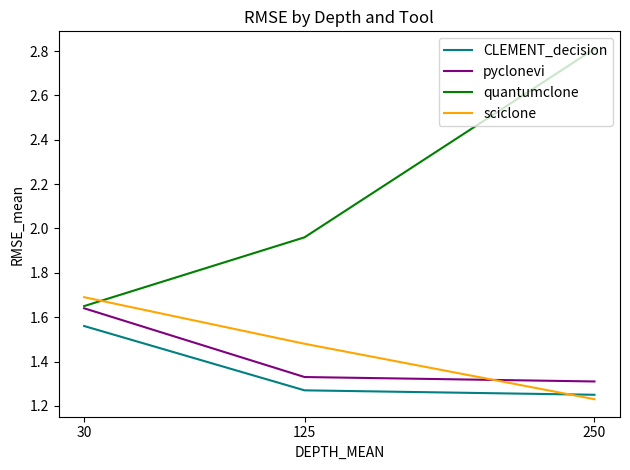

What is the maximum value shown in the chart?

2.8